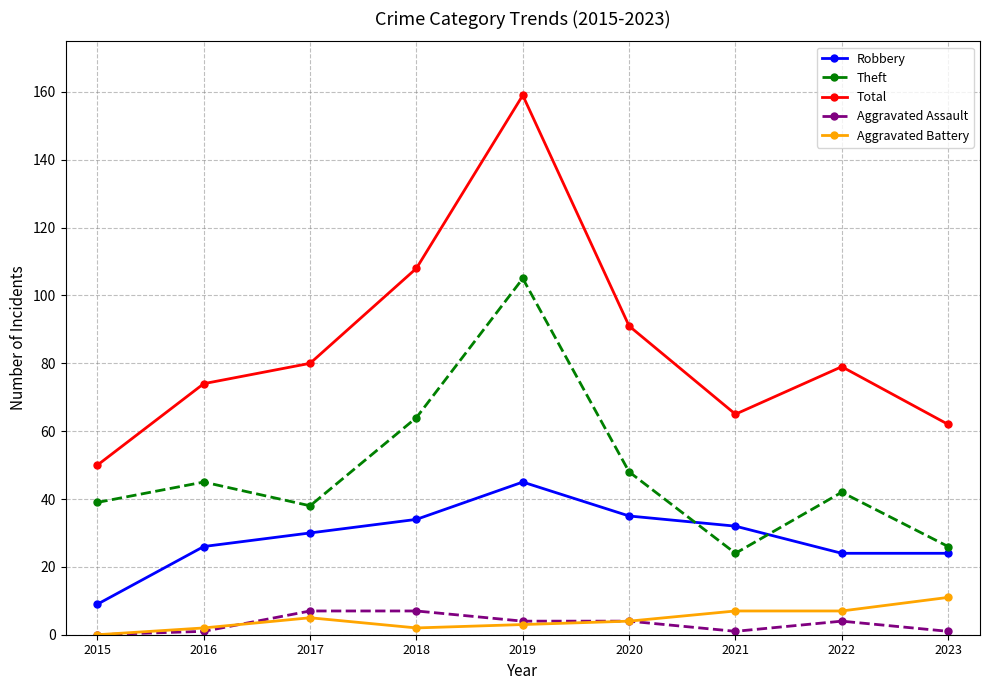

What is the sum of the Robbery values at 2021 and 2018?

66